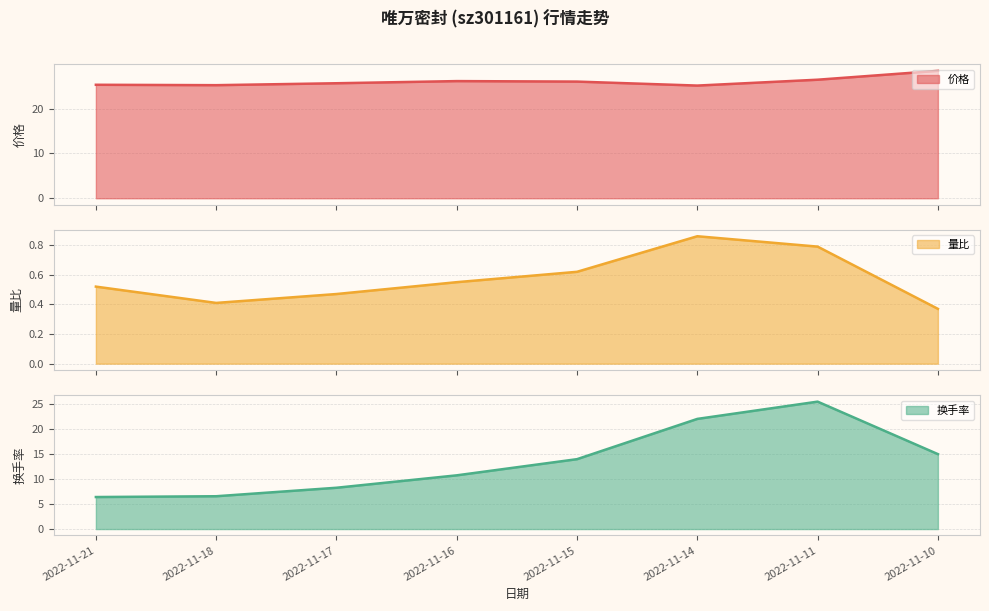

Which category has the highest value in the 换手率 series?

2022-11-11